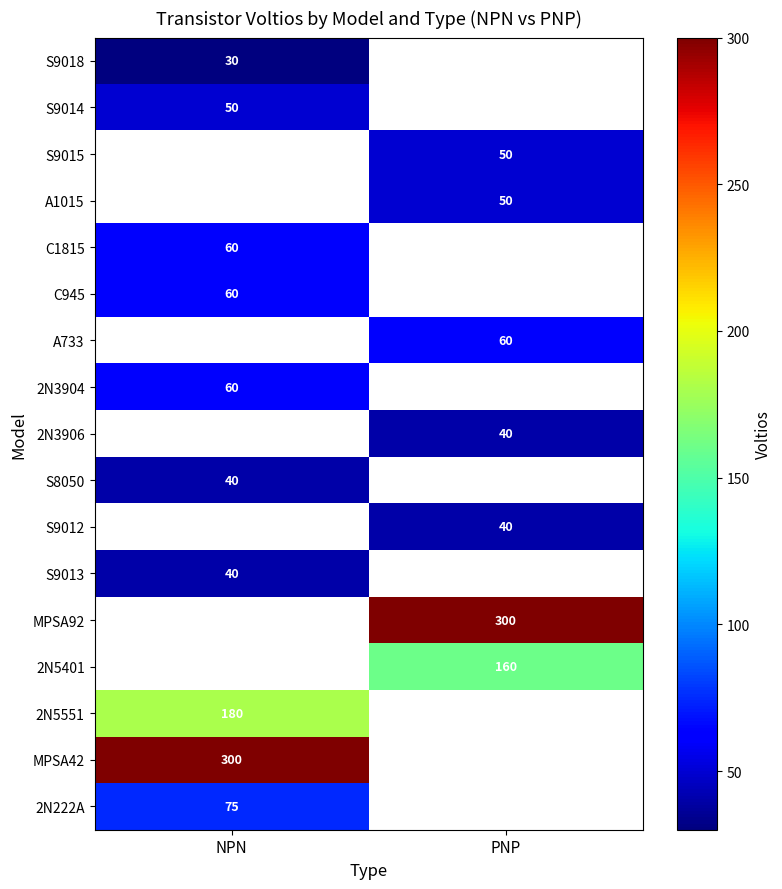

The value of 2N222A at NPN is 109. True or false?

False